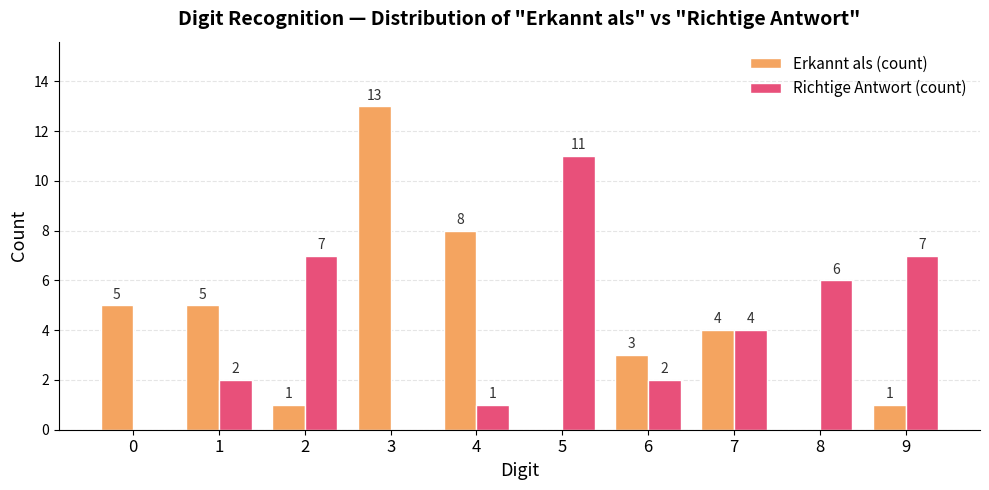

How many groups of bars are there?

10